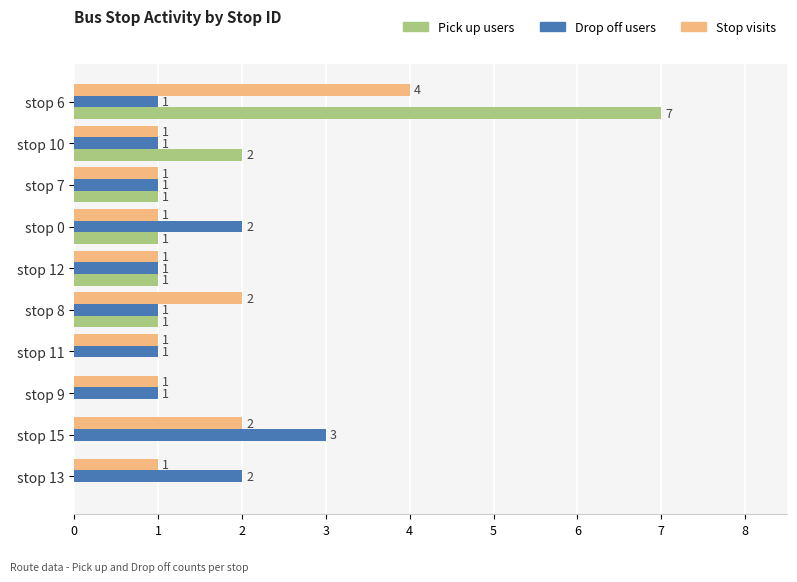

How many values in the Drop off users series exceed 1?

3